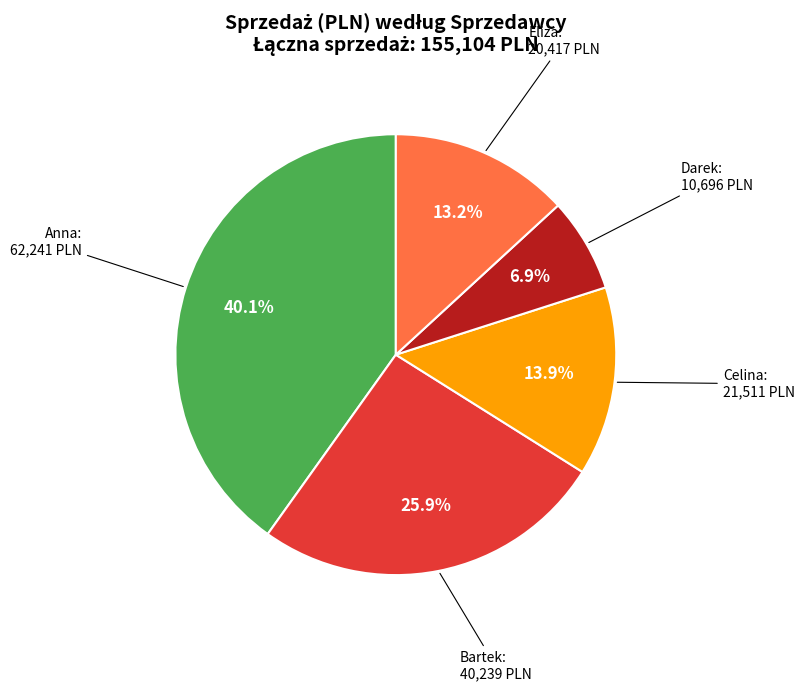

True or false: Eliza accounts for 13% of the total.

True